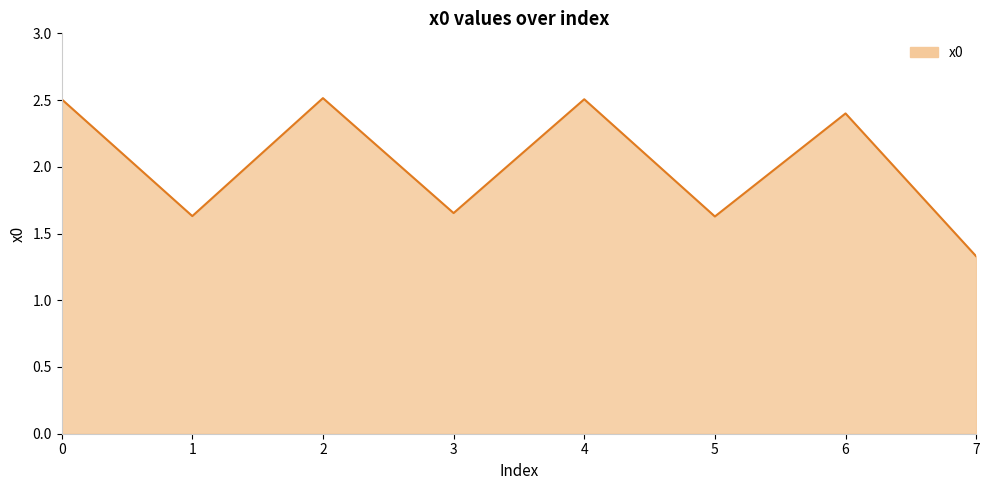

What is the minimum value shown in the chart?

1.3